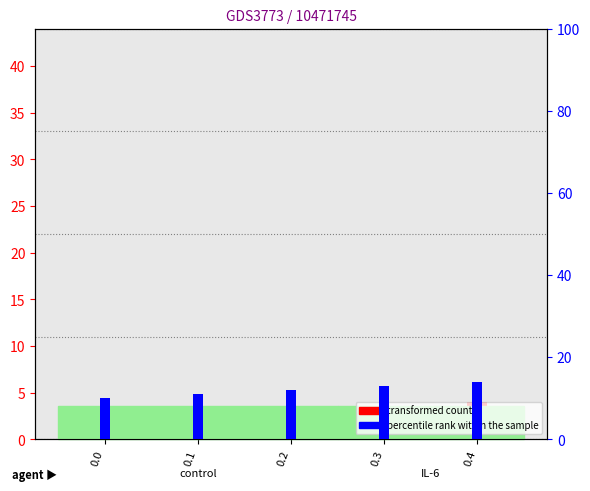

List the series in order of their peak value, lowest first.

transformed count, percentile rank within the sample